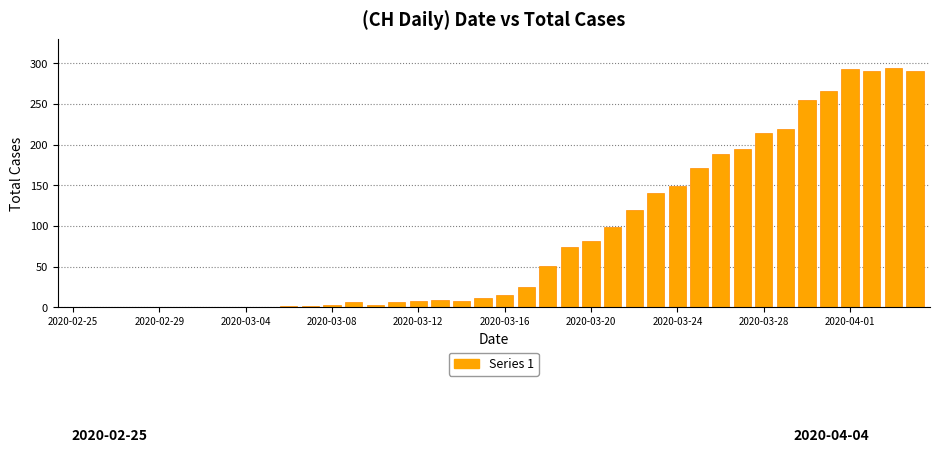

What is the sum of all values?

3488